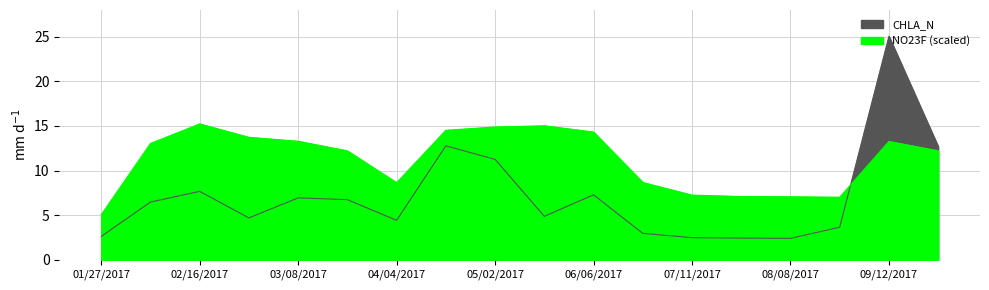

Is it true that CHLA_N equals 1.8 at 08/09/2017?

False